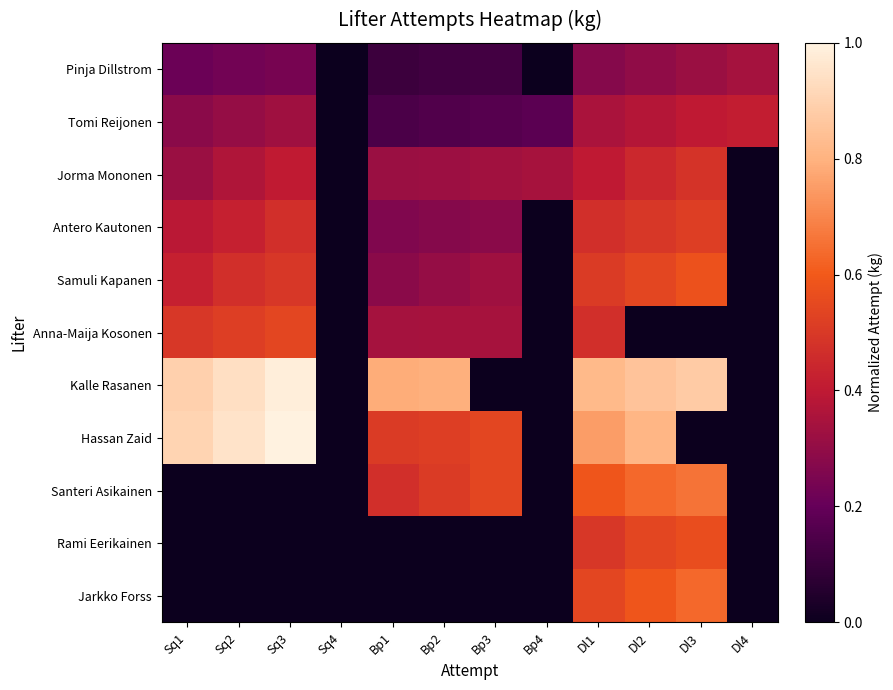

Rank the series at Sq3 from highest to lowest value.

Hassan Zaid, Kalle Rasanen, Anna-Maija Kosonen, Samuli Kapanen, Antero Kautonen, Jorma Mononen, Tomi Reijonen, Pinja Dillstrom, Santeri Asikainen, Rami Eerikainen, Jarkko Forss